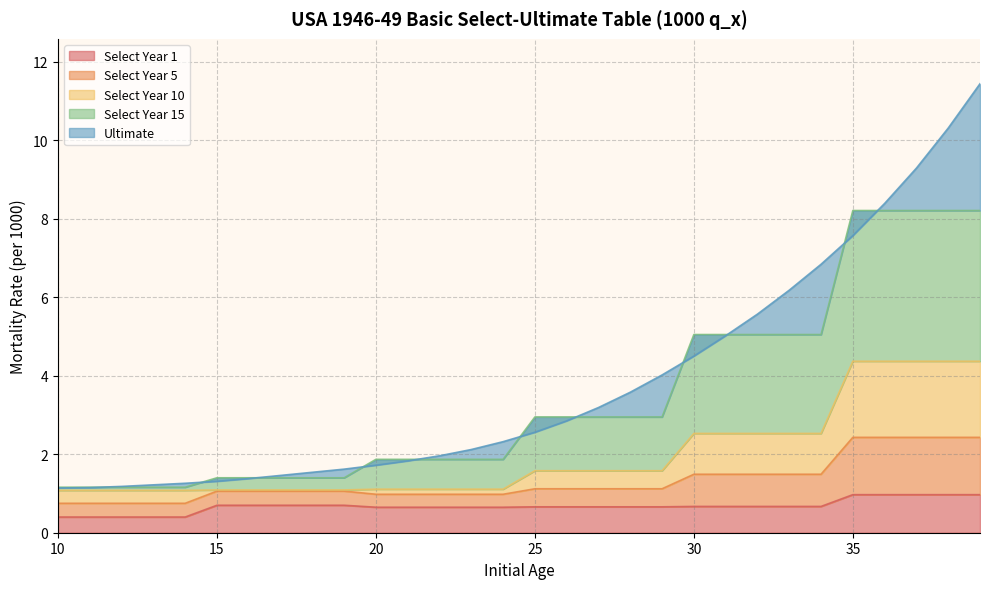

Reading right to left, list all the values displayed in this chart.

Select Year 1: 1.0	1.0	1.0	1.0	1.0	0.7	0.7	0.7	0.7	0.7	0.7	0.7	0.7	0.7	0.7	0.7	0.7	0.7	0.7	0.7	0.7	0.7	0.7	0.7	0.7	0.4	0.4	0.4	0.4	0.4
Select Year 5: 2.4	2.4	2.4	2.4	2.4	1.5	1.5	1.5	1.5	1.5	1.1	1.1	1.1	1.1	1.1	1.0	1.0	1.0	1.0	1.0	1.1	1.1	1.1	1.1	1.1	0.8	0.8	0.8	0.8	0.8
Select Year 10: 4.4	4.4	4.4	4.4	4.4	2.5	2.5	2.5	2.5	2.5	1.6	1.6	1.6	1.6	1.6	1.1	1.1	1.1	1.1	1.1	1.1	1.1	1.1	1.1	1.1	1.1	1.1	1.1	1.1	1.1
Select Year 15: 8.2	8.2	8.2	8.2	8.2	5.0	5.0	5.0	5.0	5.0	3.0	3.0	3.0	3.0	3.0	1.9	1.9	1.9	1.9	1.9	1.4	1.4	1.4	1.4	1.4	1.2	1.2	1.2	1.2	1.2
Ultimate: 11.4	10.3	9.3	8.4	7.6	6.8	6.2	5.6	5.0	4.5	4.0	3.6	3.2	2.9	2.6	2.3	2.1	2.0	1.8	1.7	1.6	1.5	1.5	1.4	1.3	1.3	1.2	1.2	1.1	1.1